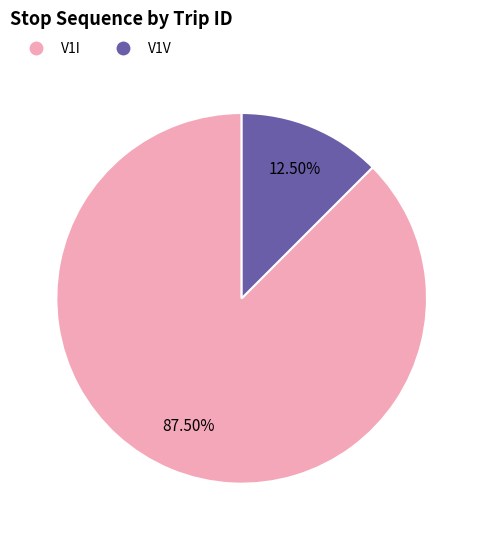

What percentage do V1V and V1I together represent?

100.0%